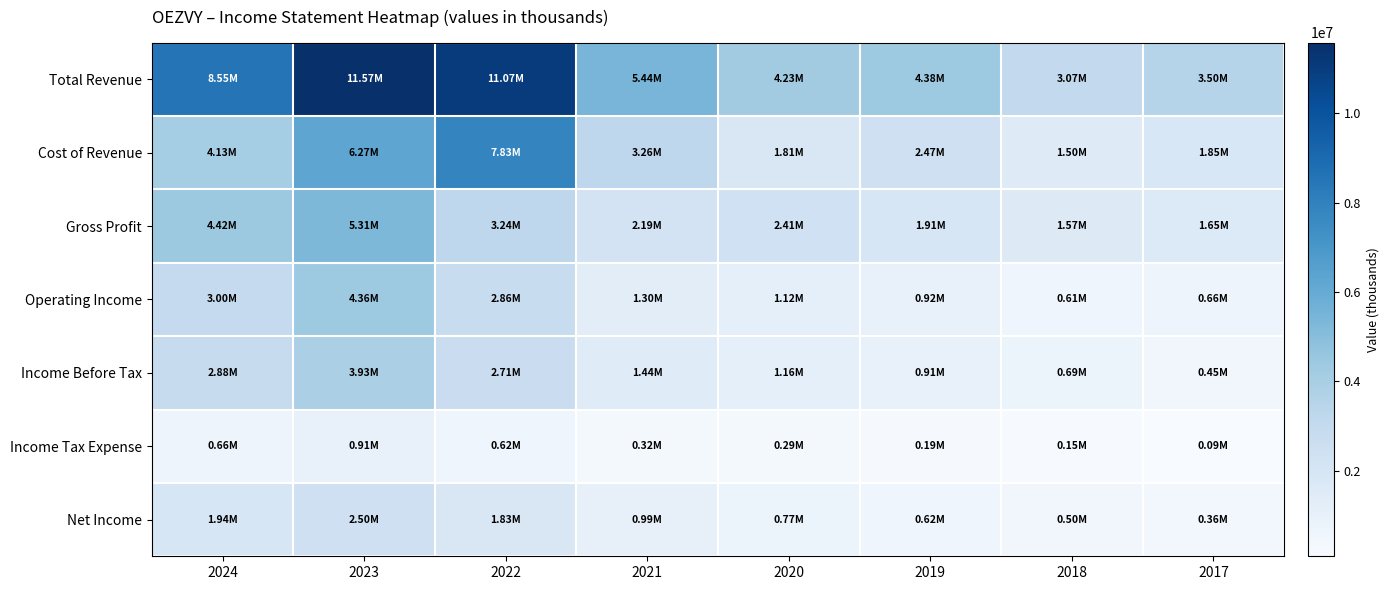

Which series has the largest total across all categories?

Total Revenue